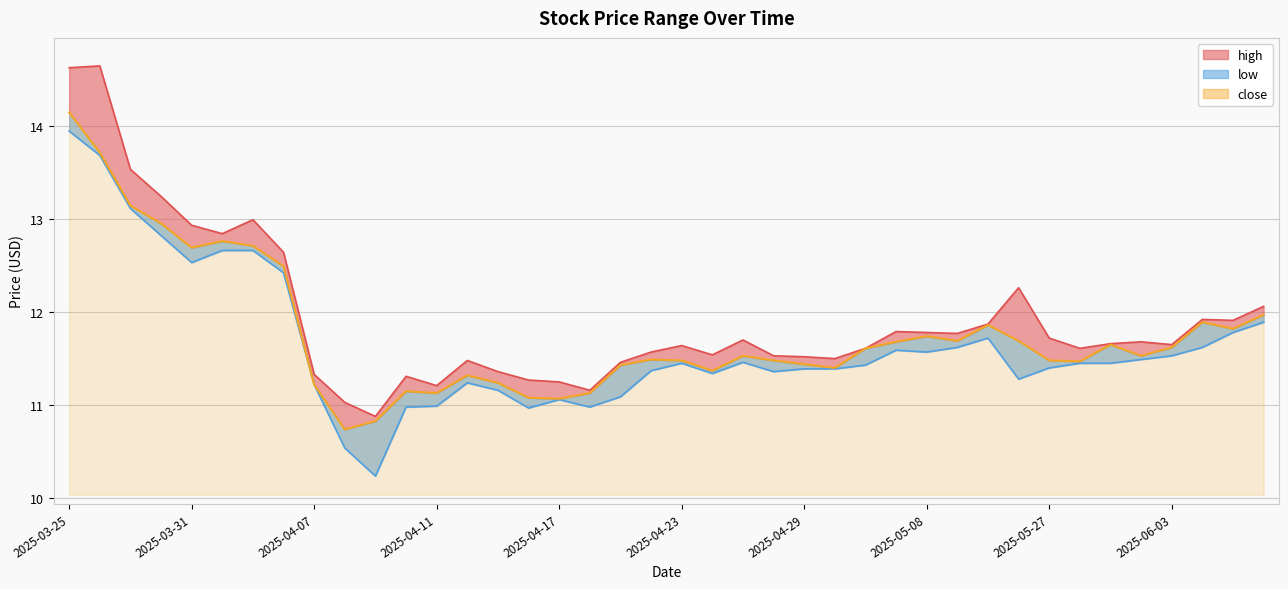

True or false: high and low cross at least once.

False